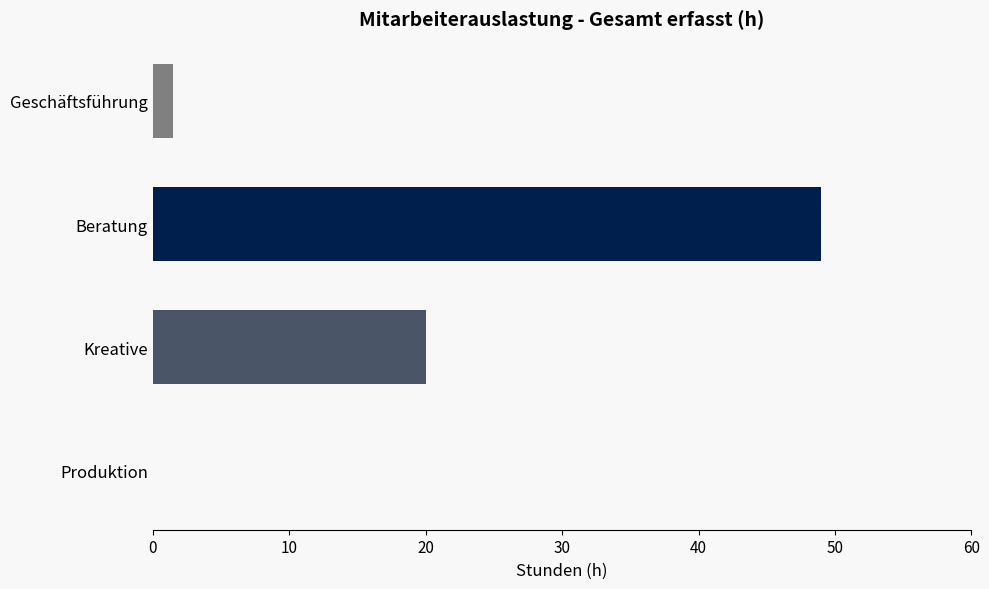

Where is the data nearest to the value 24?

Kreative